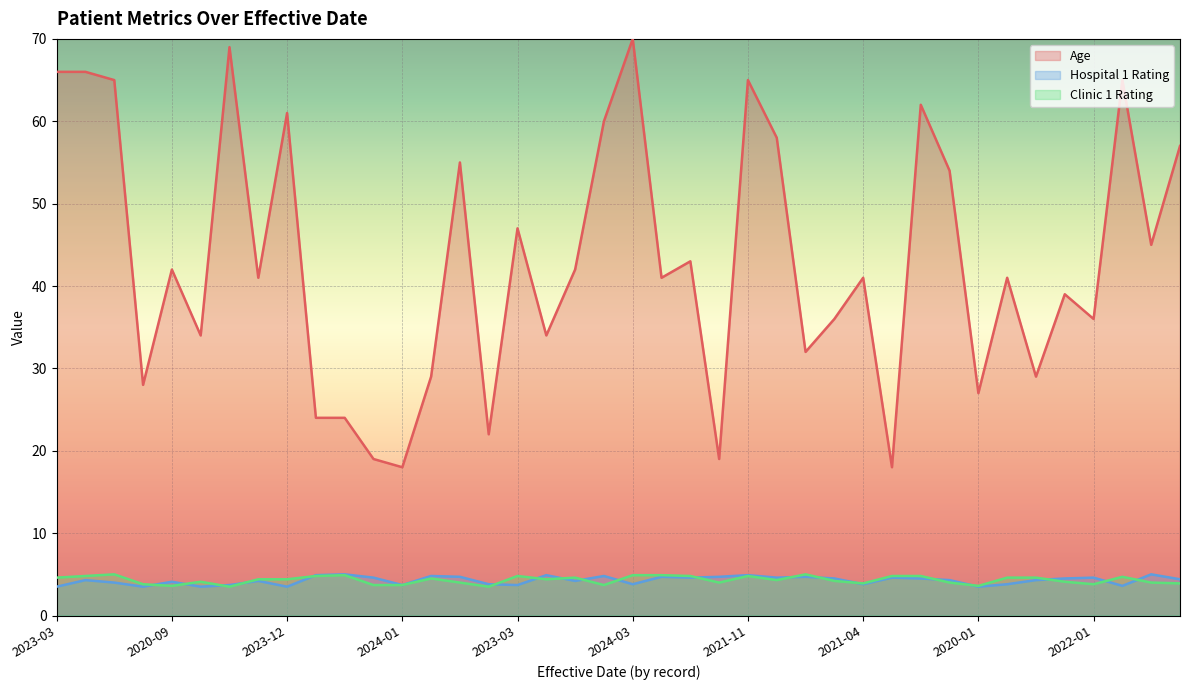

The value of Hospital 1 Rating at 2021-04 is 2.8. True or false?

False